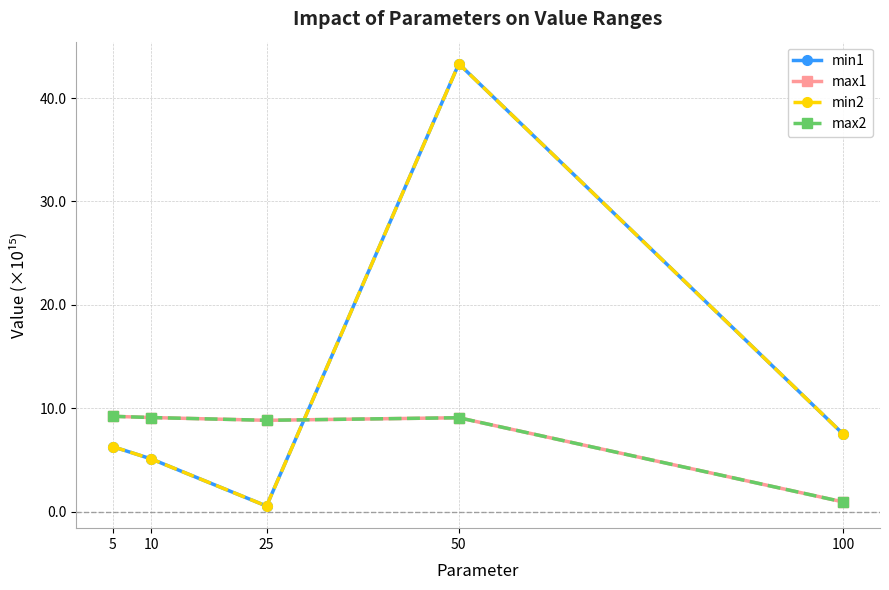

Is it true that min1 equals 5.1 at 10?

True